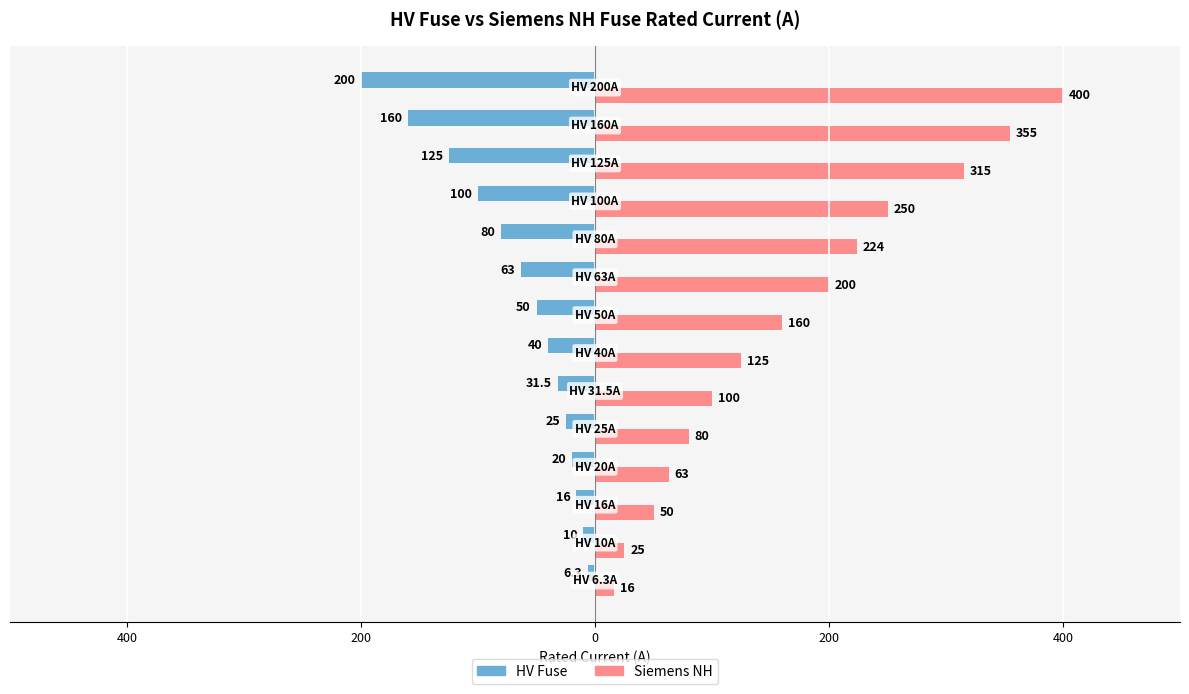

What are all the series names shown in the legend?

HV Fuse, Siemens NH